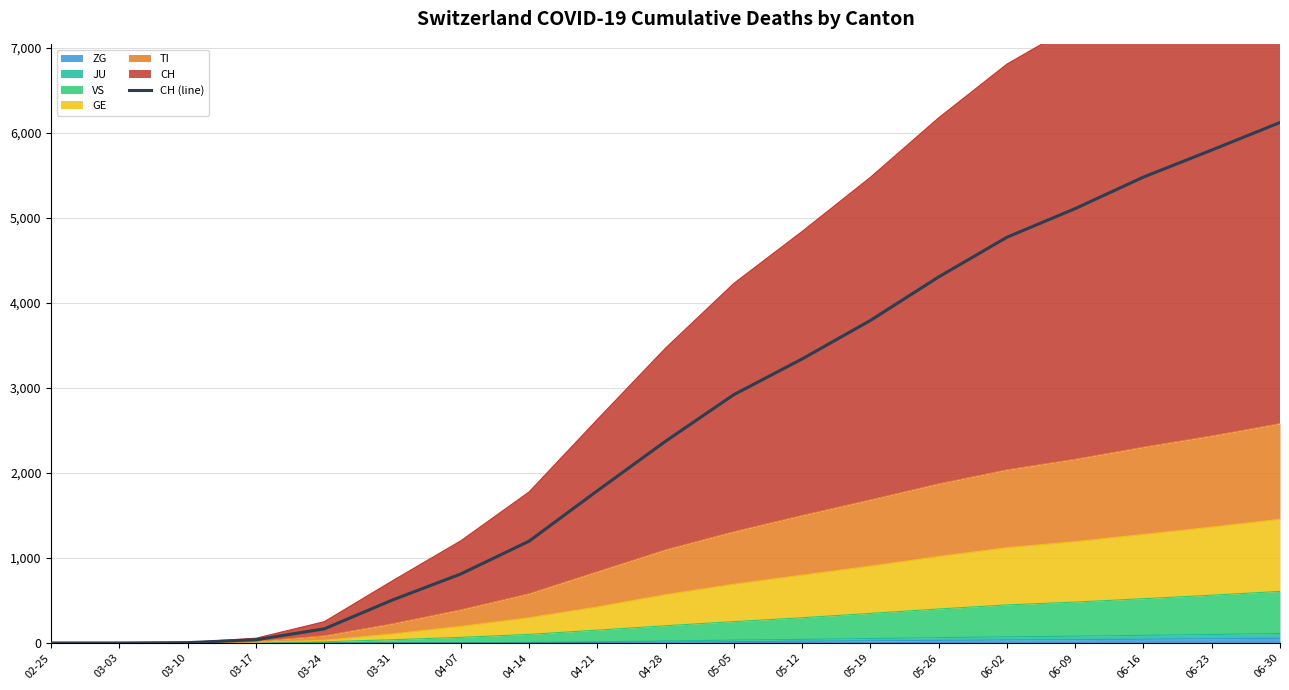

What is the change in value from 03-03 to 05-26?

+4307